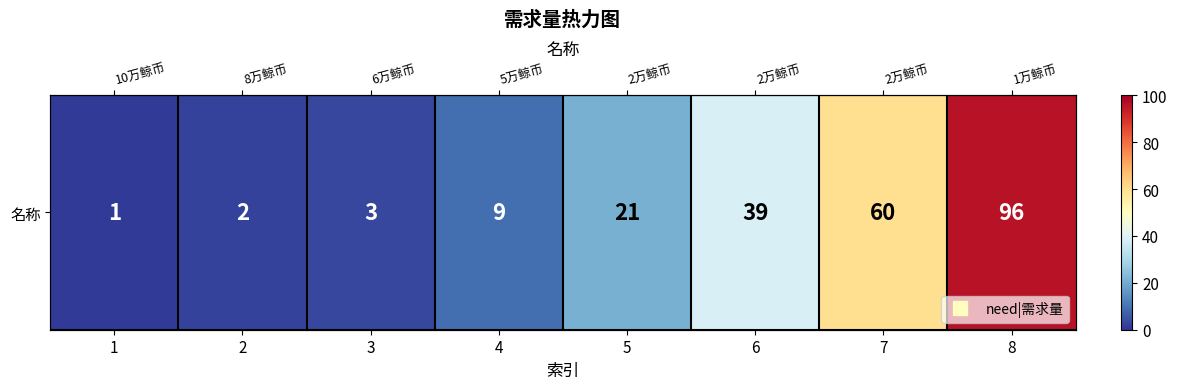

The value at 3 is 4. True or false?

False